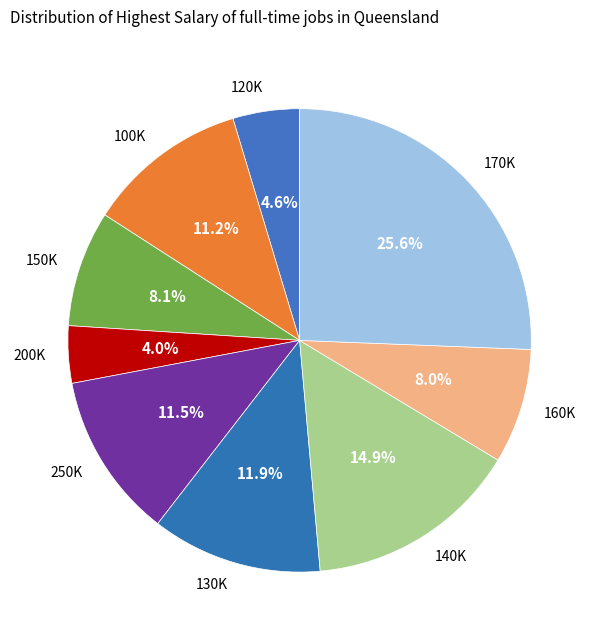

Combined, what portion of the pie is 250K and 200K?

15.5%